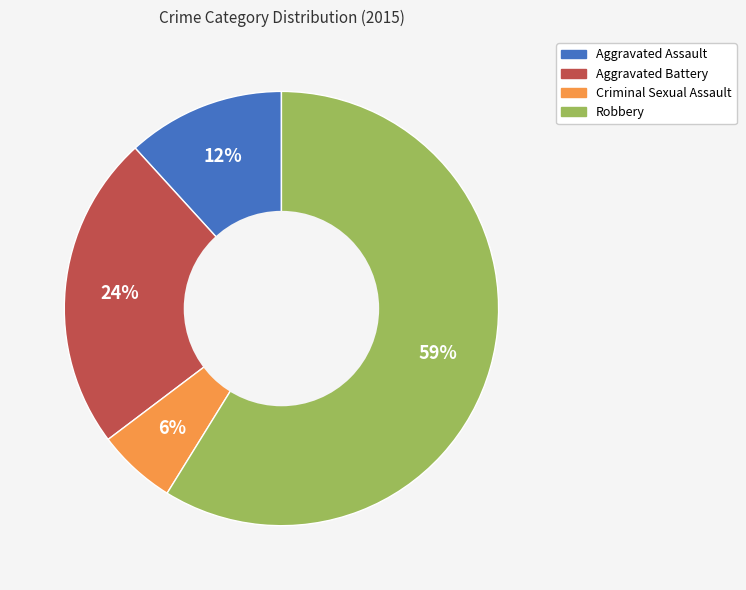

Is there any slice that represents more than half of the pie?

Yes